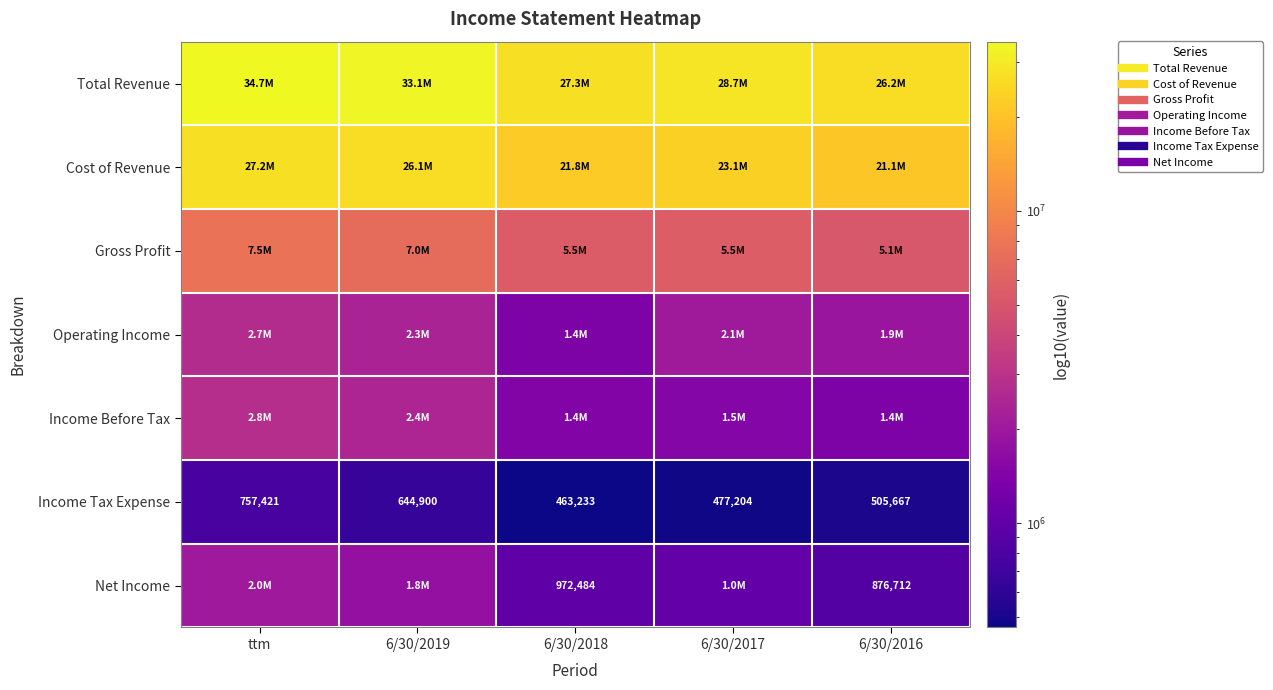

What is the difference between the maximum and second lowest values in the Total Revenue series?

7459105